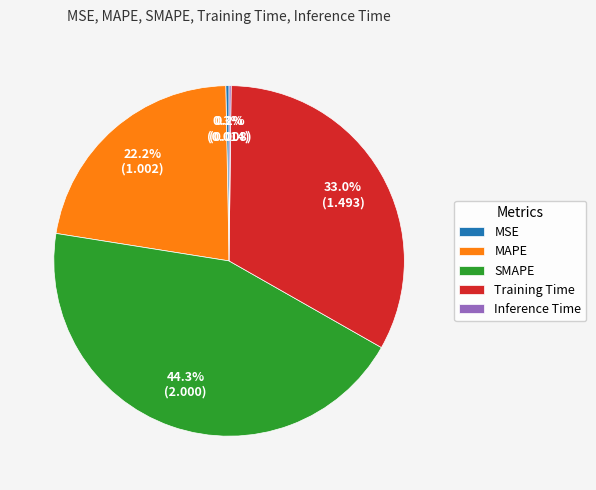

What is the largest slice in the pie chart?

SMAPE